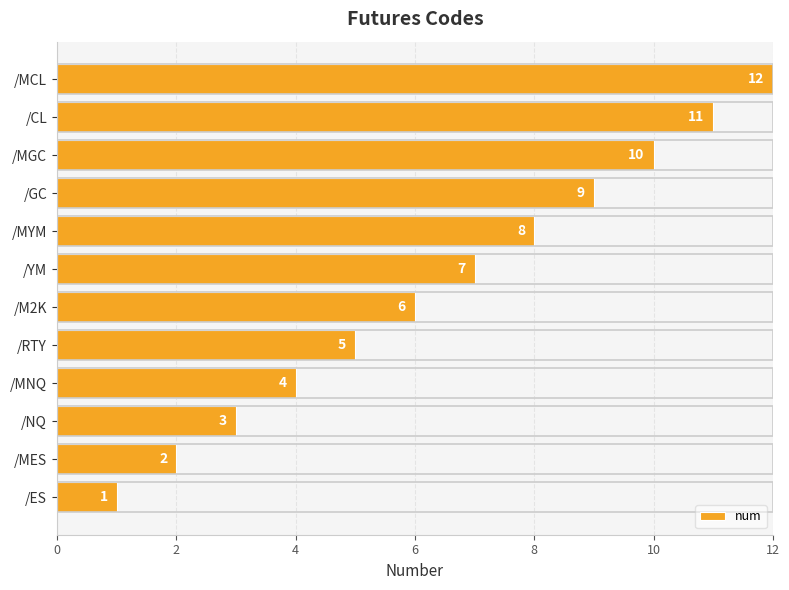

What is the sum of all values?

78